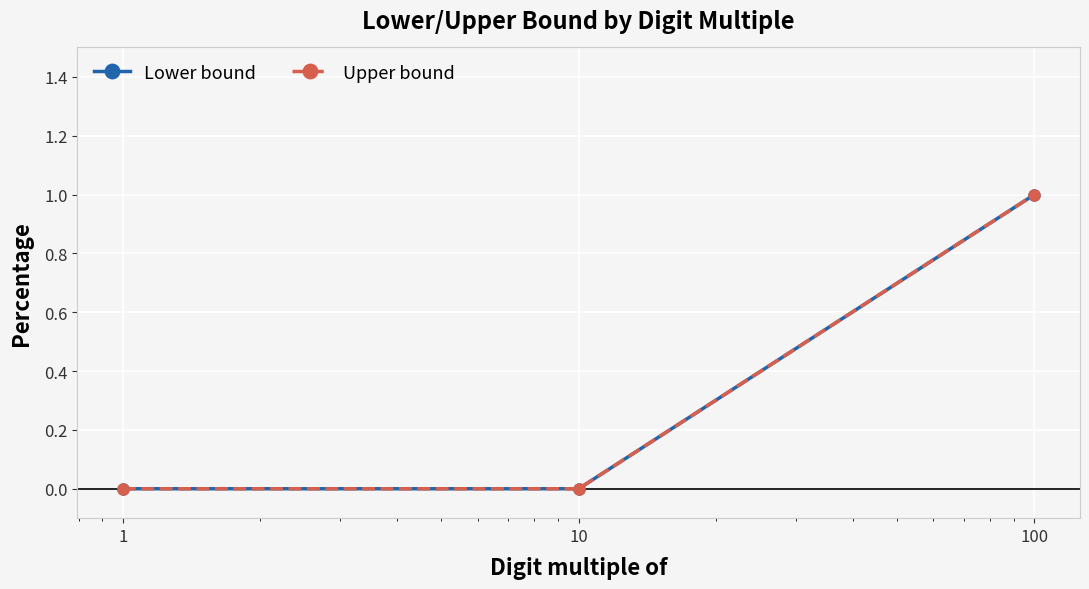

Does the chart have visible grid lines?

Yes